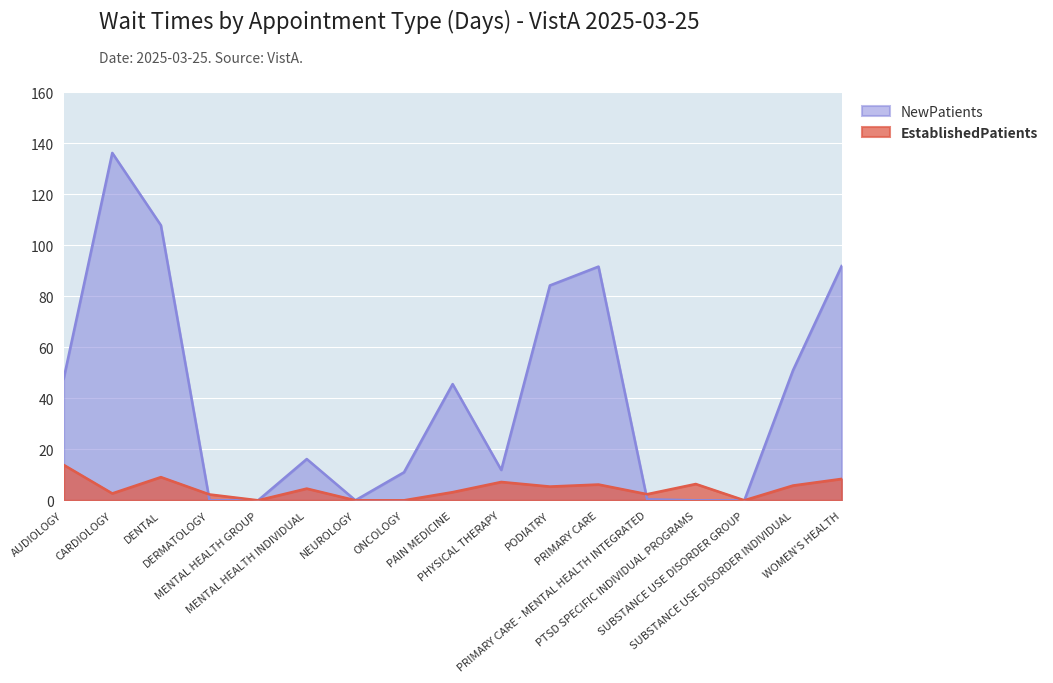

What is the label of the 1st point from the left?

AUDIOLOGY